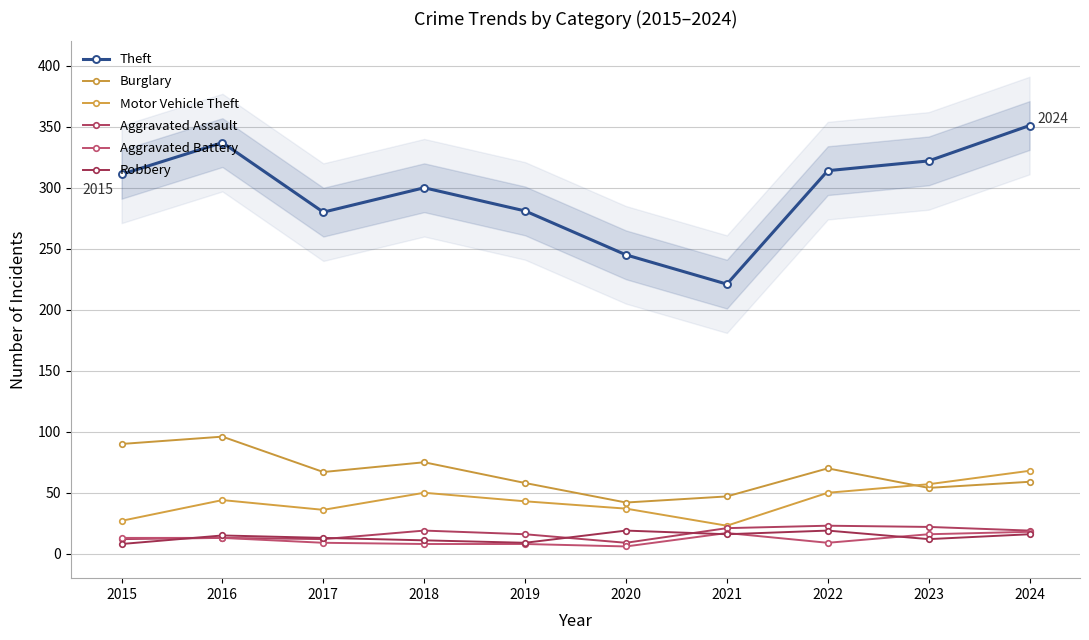

Which series has the largest total across all categories?

Theft